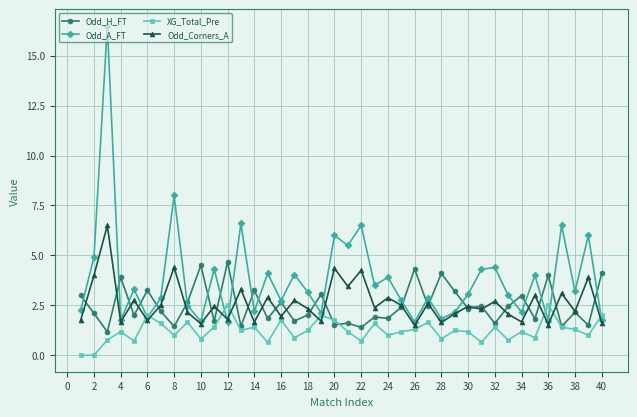

List the series in order of their peak value, highest first.

Odd_A_FT, Odd_Corners_A, Odd_H_FT, XG_Total_Pre